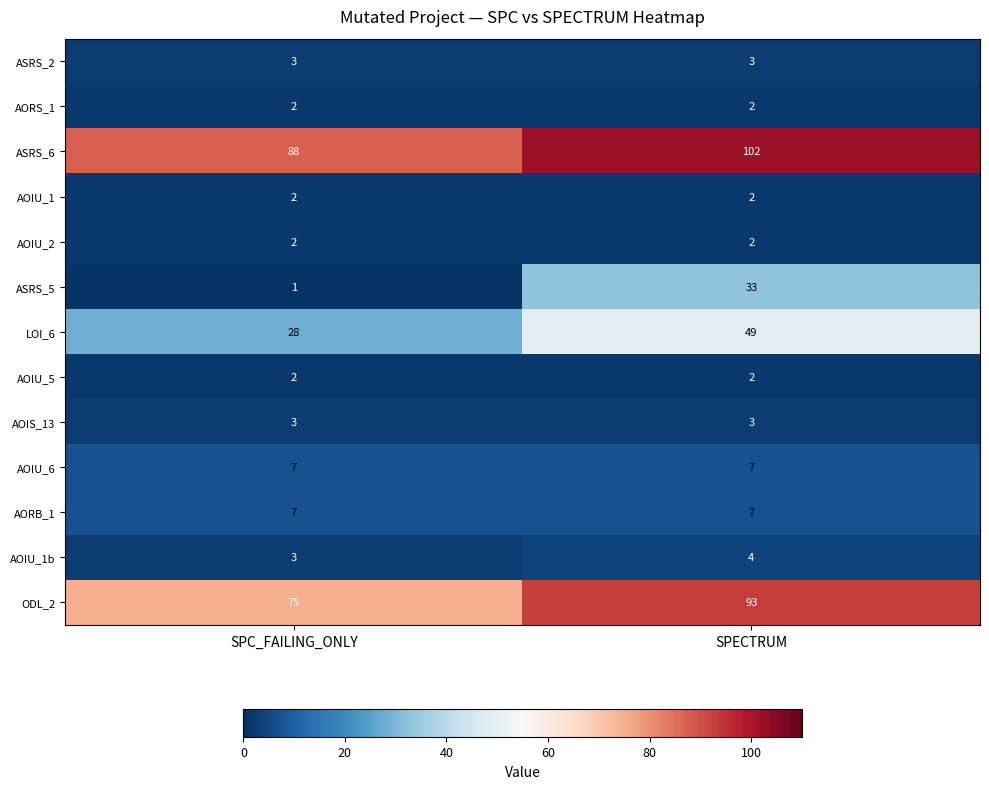

How many series are shown in this chart?

13